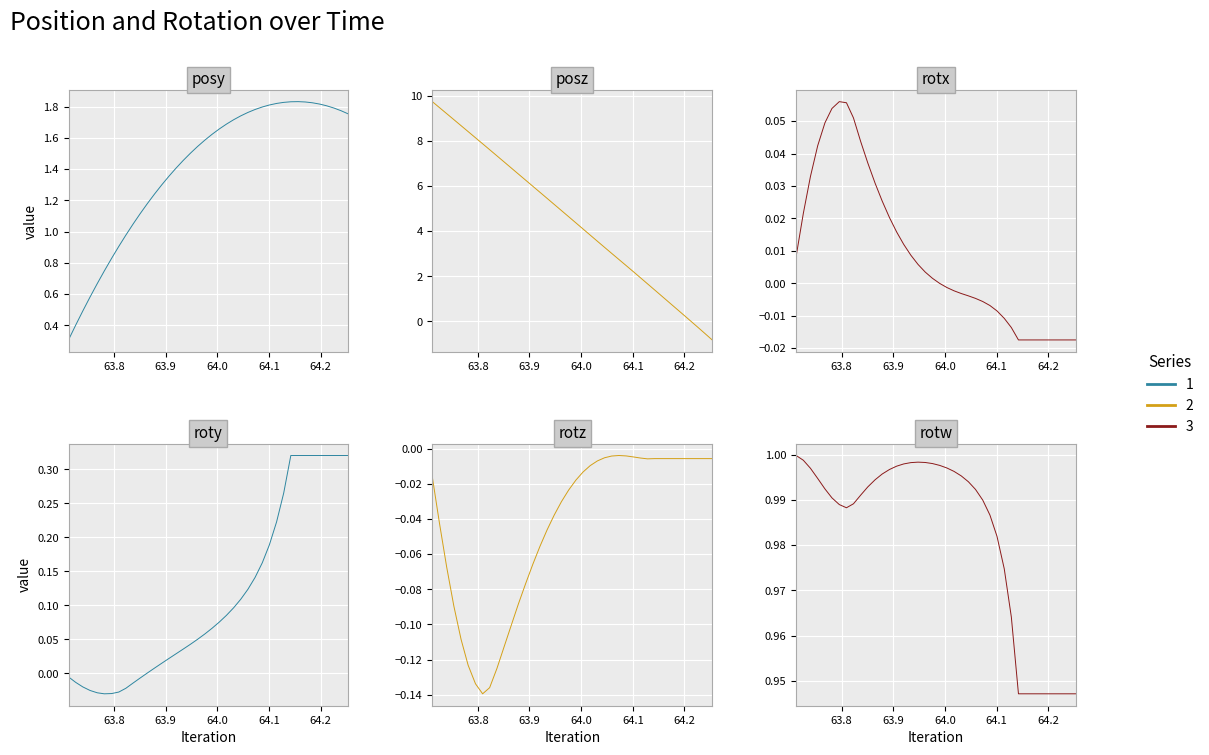

Is this an area chart (filled region under the line)?

No